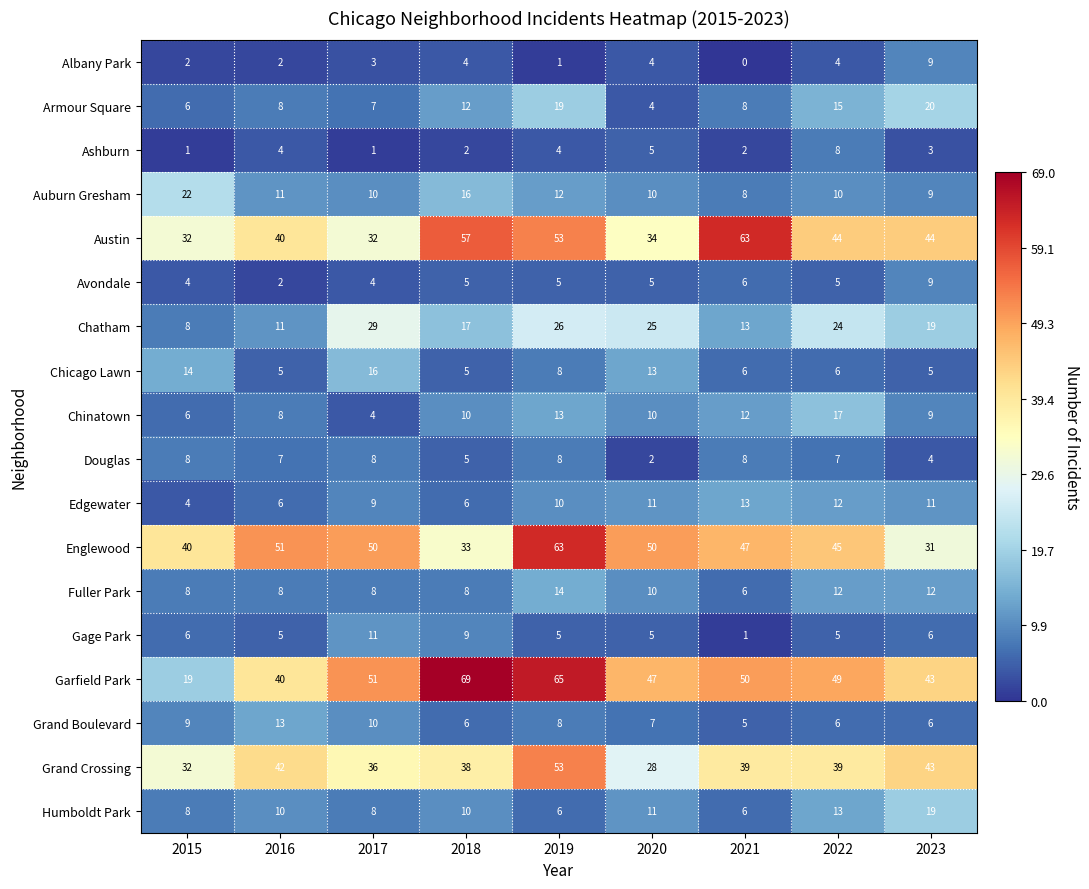

At which category does the chart reach its peak across all series?

2018